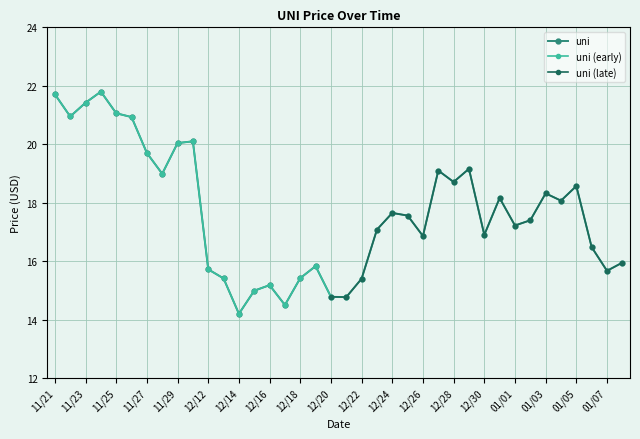

Is it true that the value at 12/14 is 20.0?

False